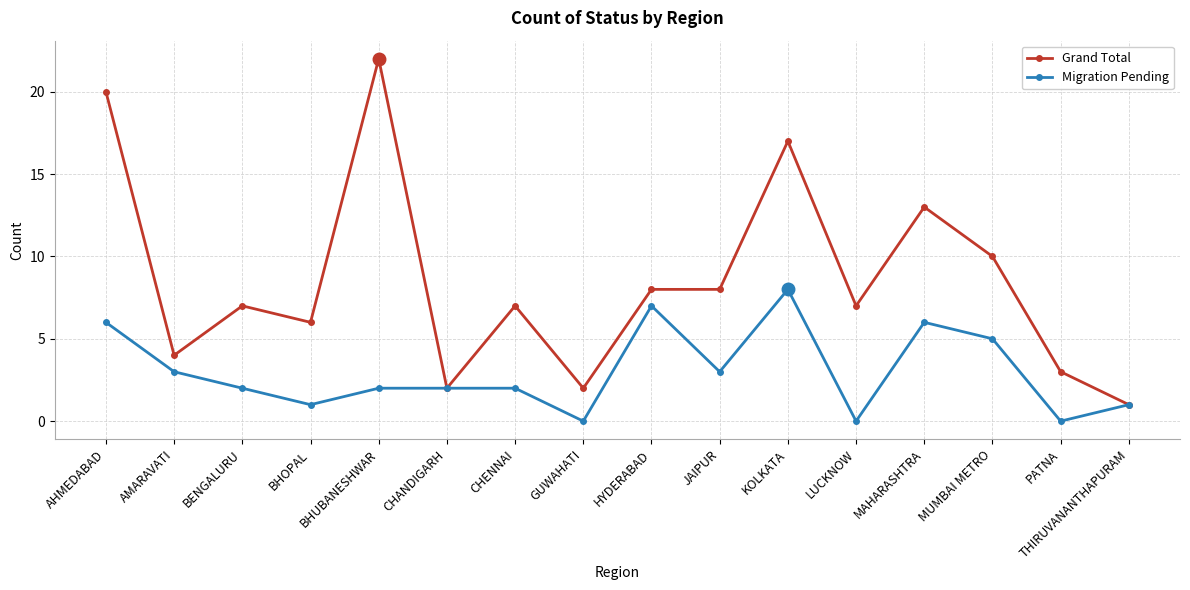

True or false: Migration Pending has a value of 2 at BHUBANESHWAR.

True